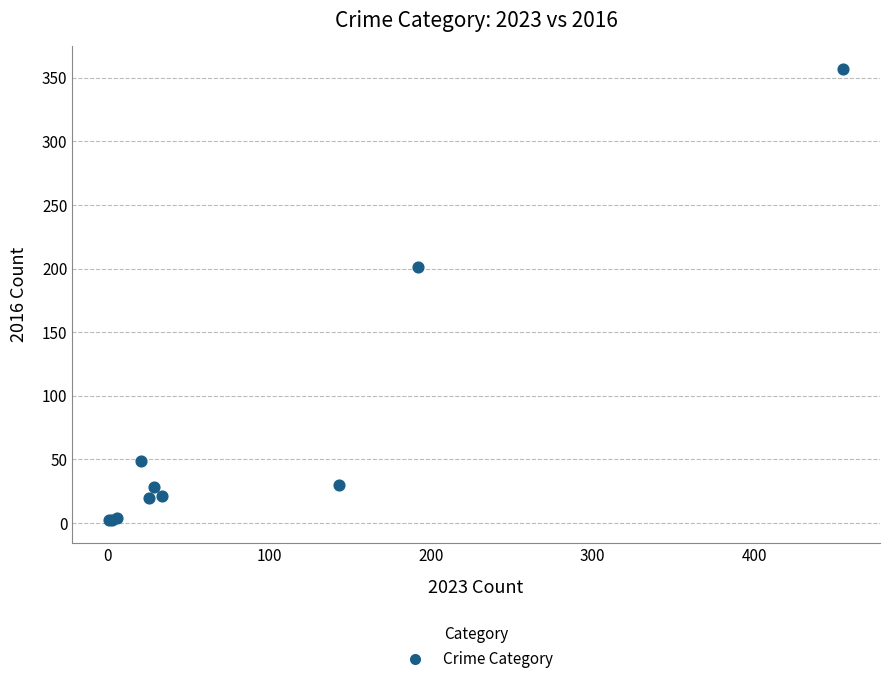

What Y value in the scatter plot is closest to 179?

201